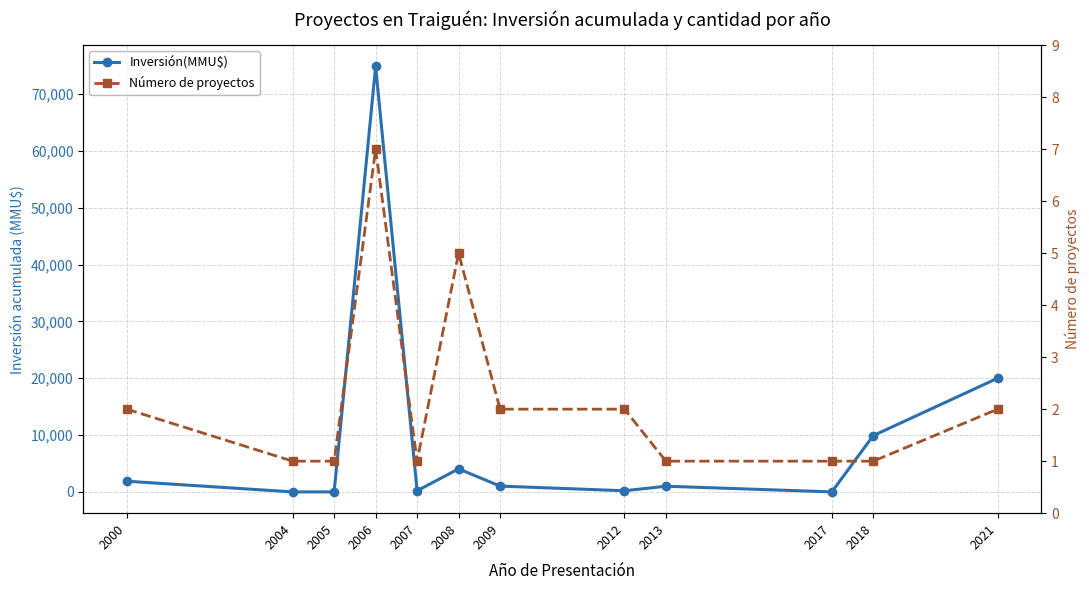

What is the total value across all series at 2004?

1